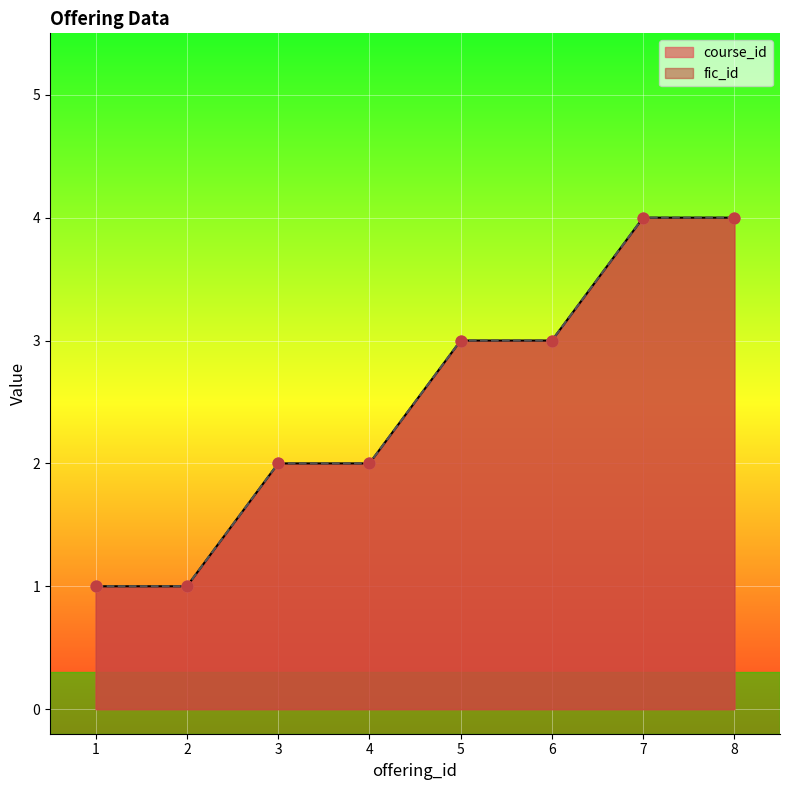

At how many categories does at least one series exceed 1?

6